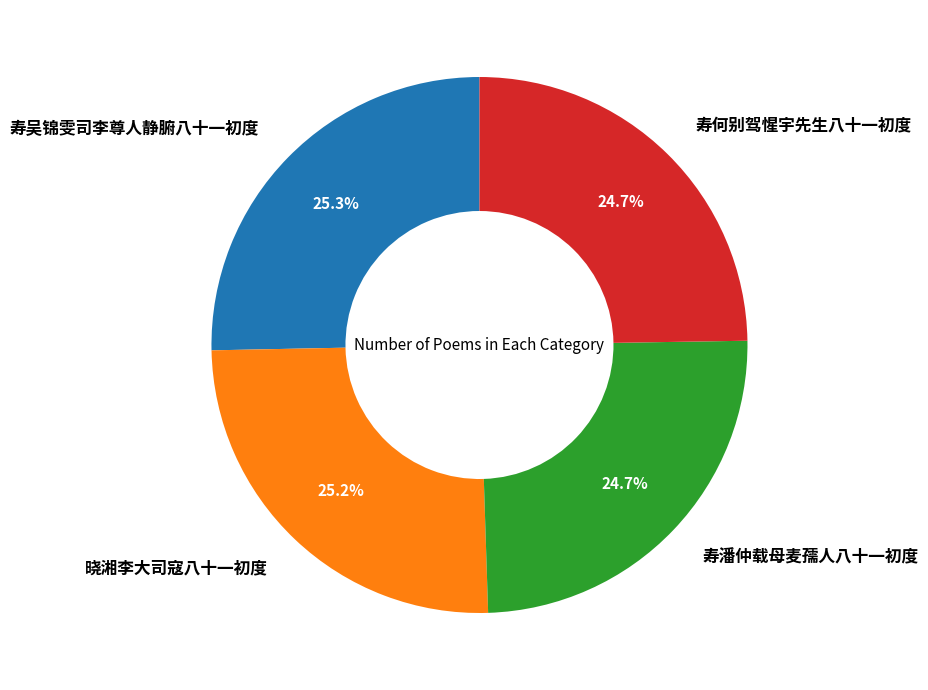

To the nearest percent, what percentage of the pie is 寿吴锦雯司李尊人静腑八十一初度?

25%